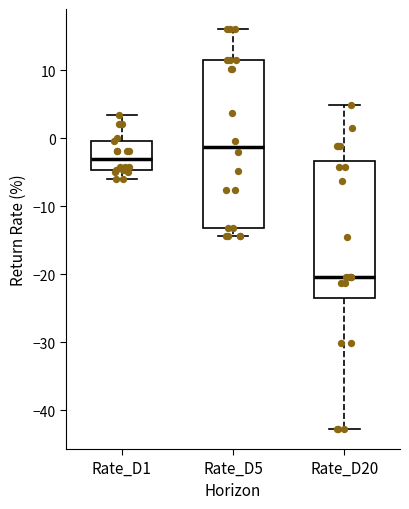

Reading left to right, read every box against the y-axis: the position of its median line, the range the box covers, and the ends of its whiskers. The values are not printed on the chart, so give them approximately, as read against the axis.

Rate_D1: median -3, box -5 to 0, whiskers -6 to 3
Rate_D5: median -1, box -13 to 12, whiskers -14 to 16
Rate_D20: median -20, box -24 to -3, whiskers -43 to 5